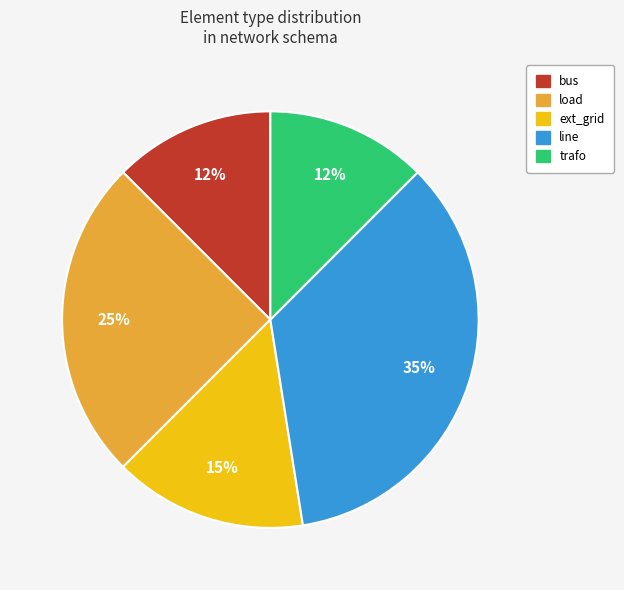

Is there any slice that represents more than half of the pie?

No